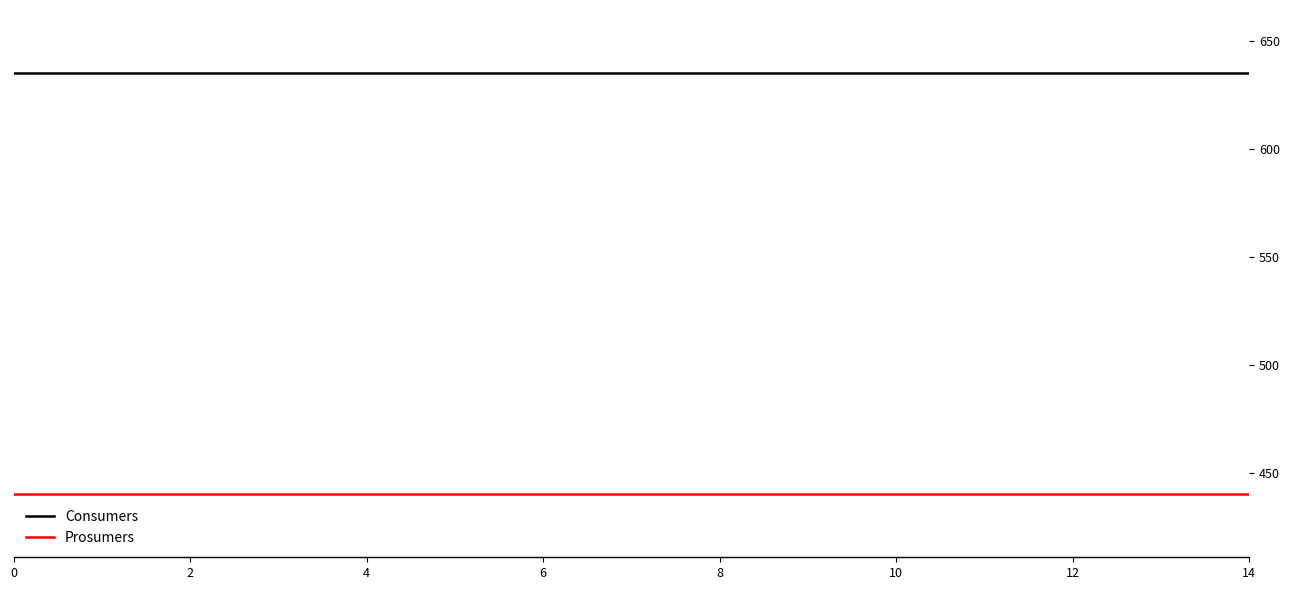

Which series has the largest total across all categories?

Consumers